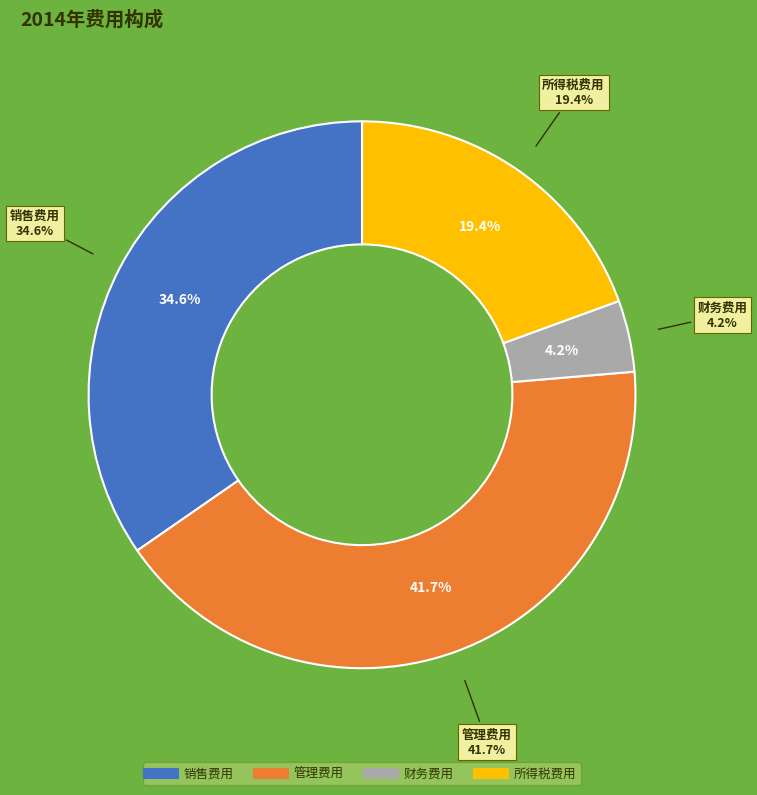

Is it true that 管理费用 is 30% of the pie?

False